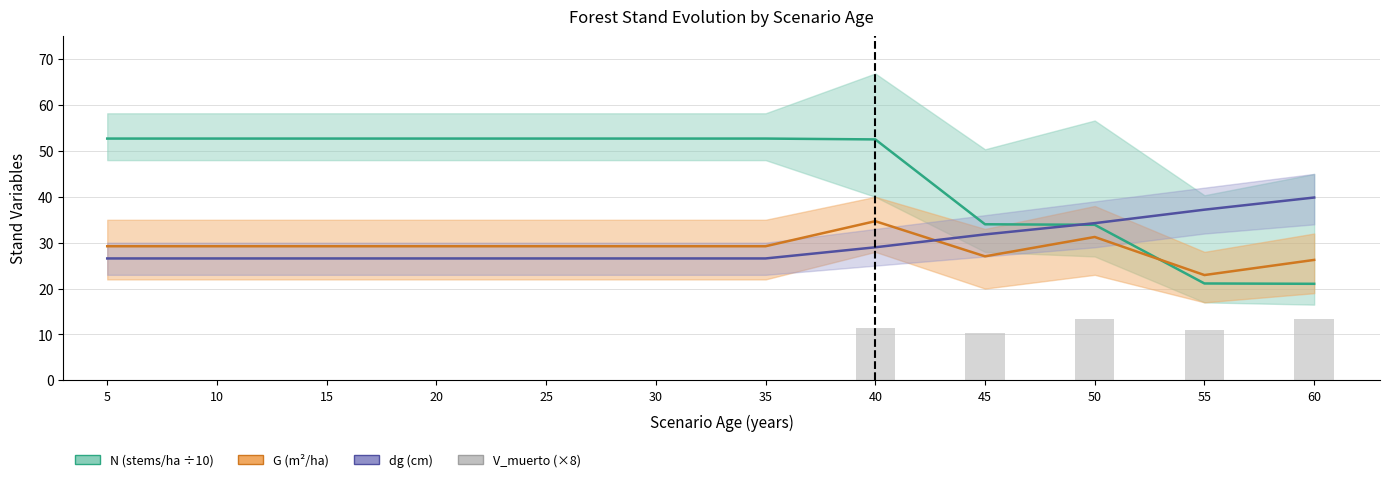

Reading right to left, what are all the values shown in this chart?

N (stems/ha ÷10): 21.0	21.1	33.9	34.0	52.5	52.7	52.7	52.7	52.7	52.7	52.7	52.7
G (m²/ha): 26.2	22.9	31.2	27.0	34.7	29.2	29.2	29.2	29.2	29.2	29.2	29.2
dg (cm): 39.9	37.2	34.3	31.8	29.0	26.6	26.6	26.6	26.6	26.6	26.6	26.6
V_muerto (m³/ha ×8): 13.3	10.9	13.3	10.4	11.4	0.0	0.0	0.0	0.0	0.0	0.0	0.0